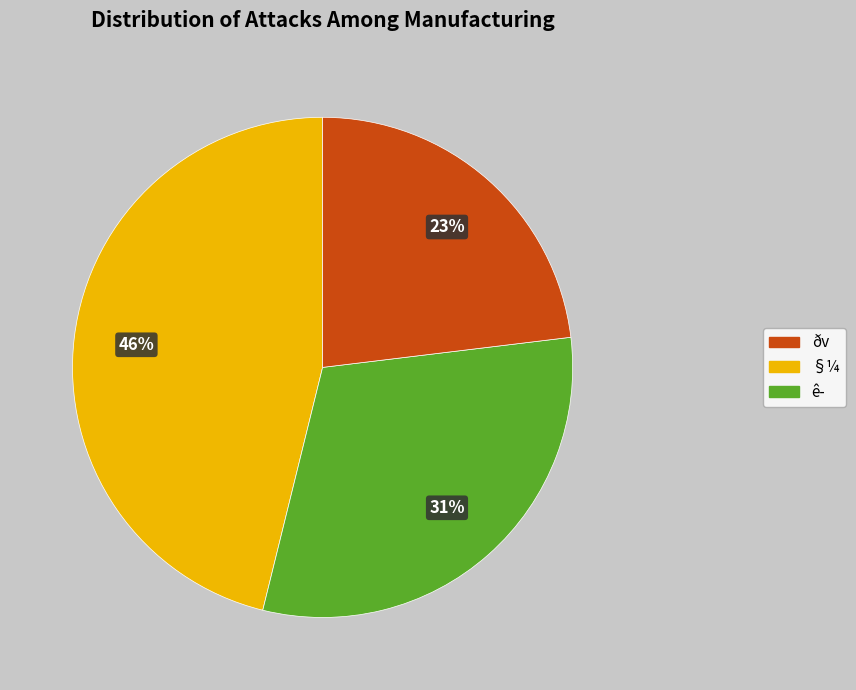

Does any single category account for the majority?

No